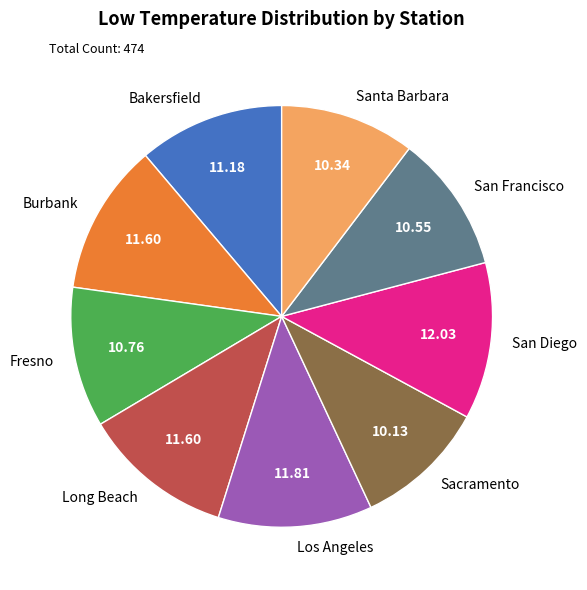

How many slices are in this pie chart?

9